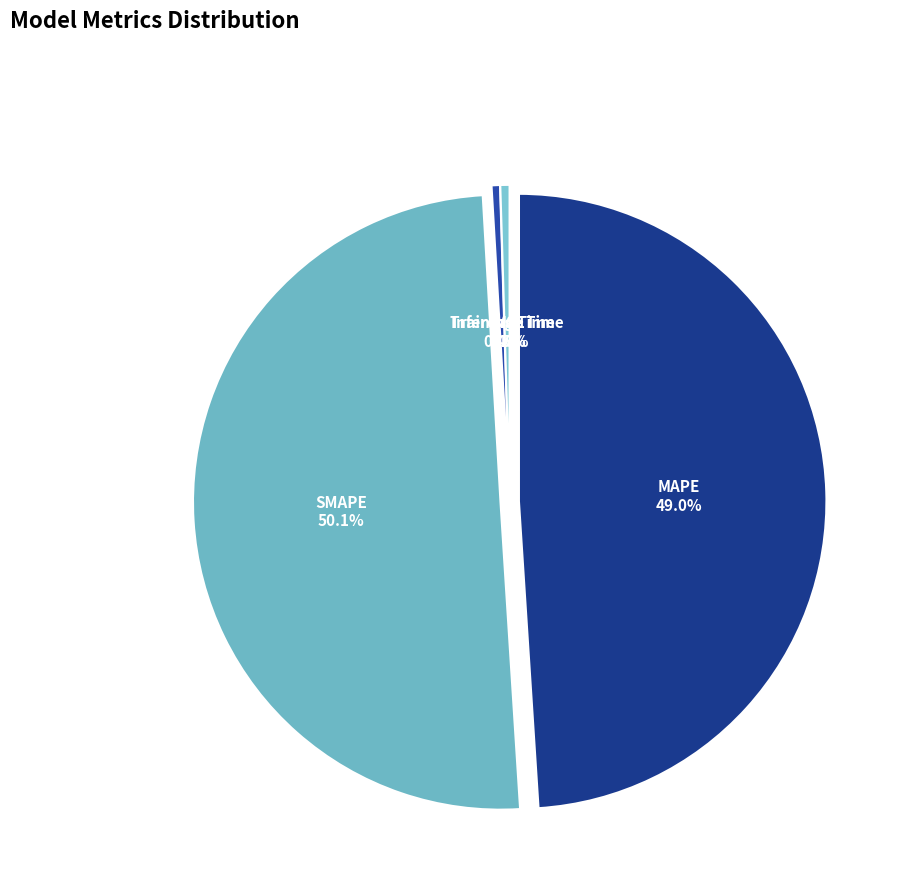

Which category accounts for the majority?

SMAPE